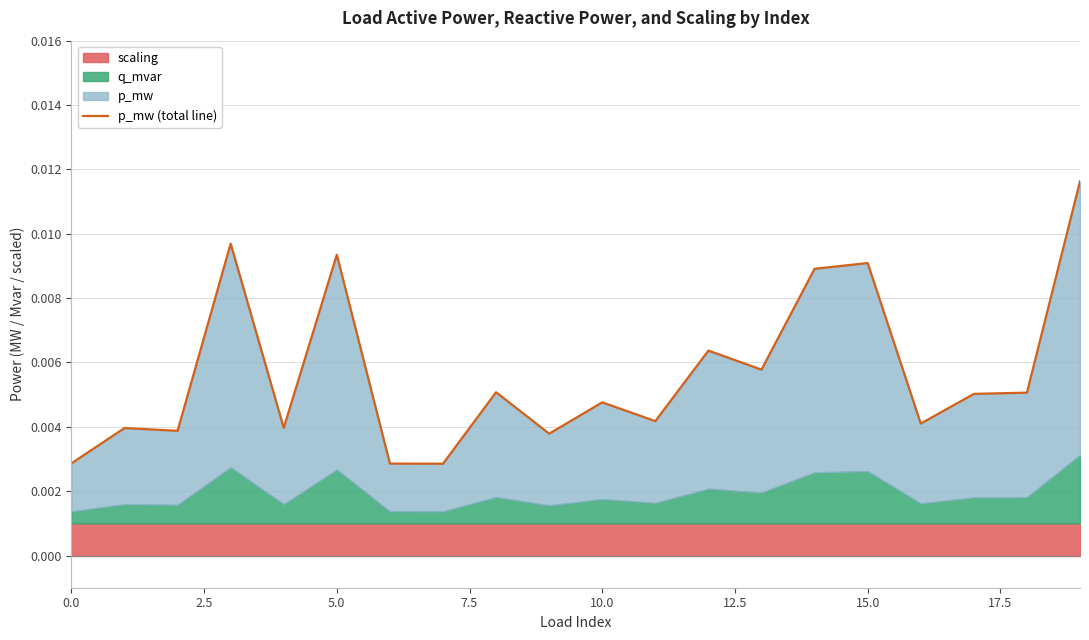

How many interior local peaks (higher than both neighbors) does the data have?

7